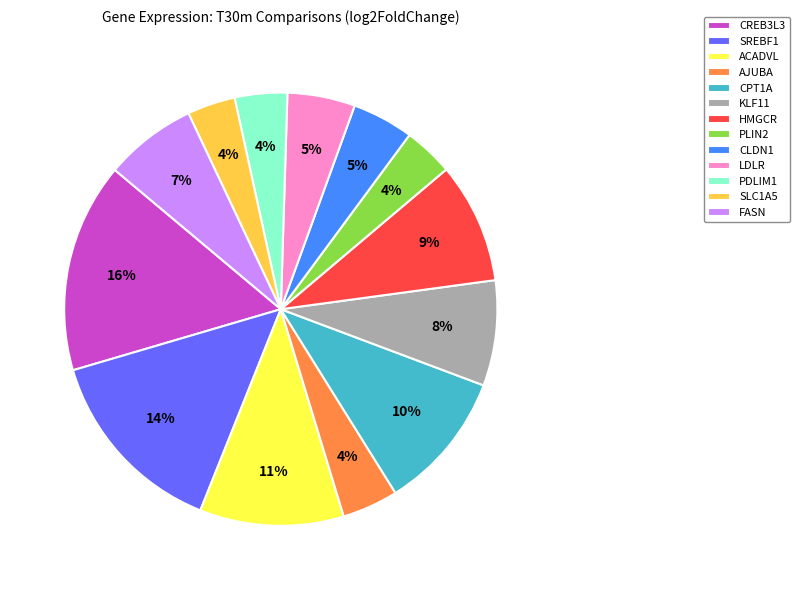

To the nearest percent, what is the difference between the CREB3L3 and KLF11 slice percentages?

8%